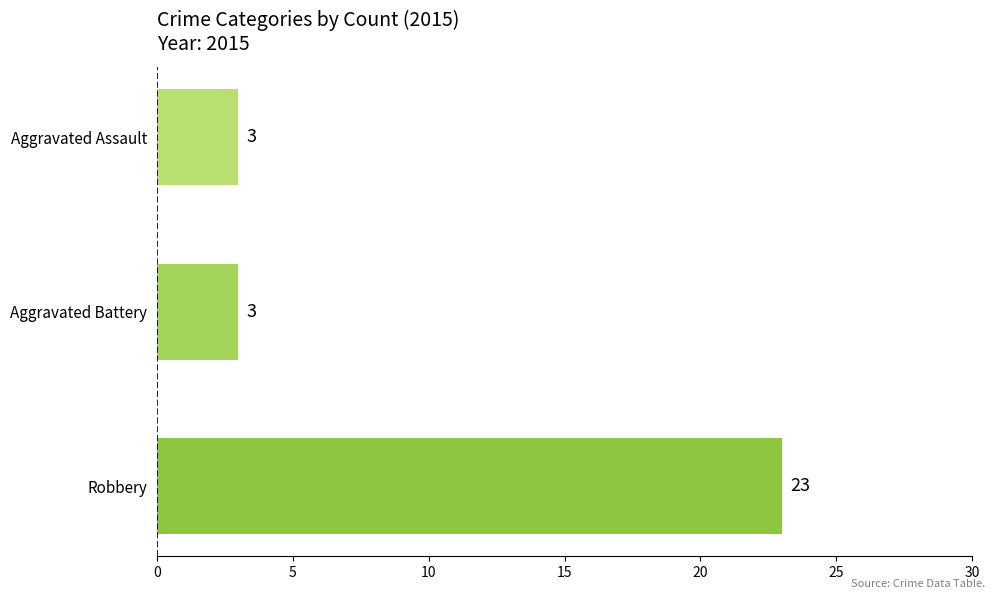

True or false: the data shows 23 at Robbery.

True